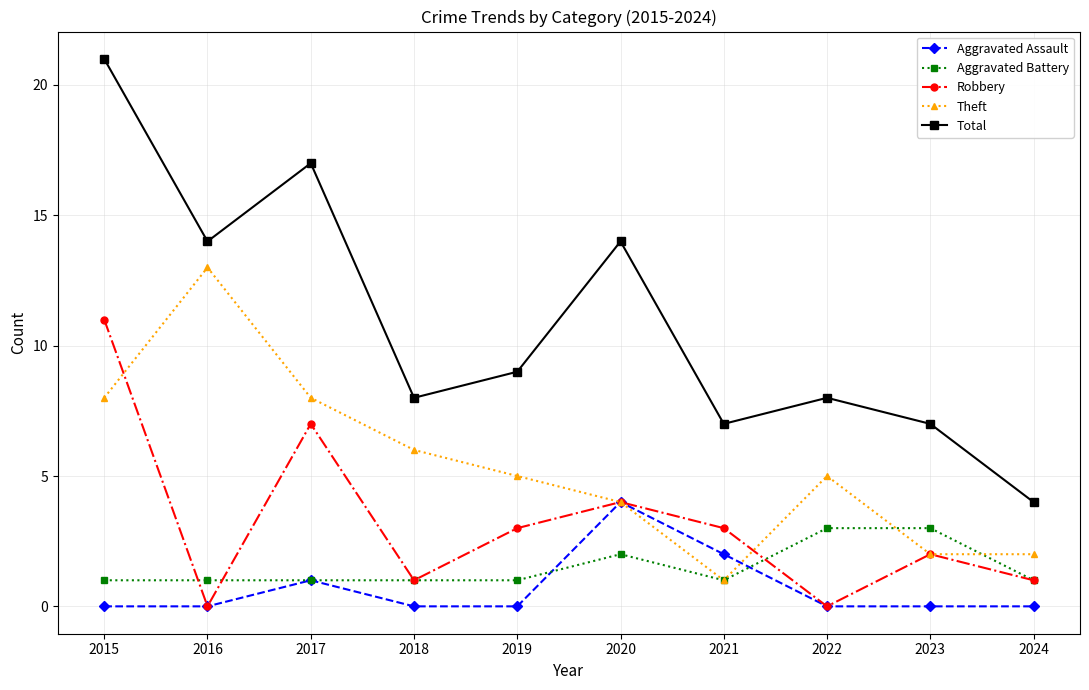

What value does the Robbery series have at 2015?

11